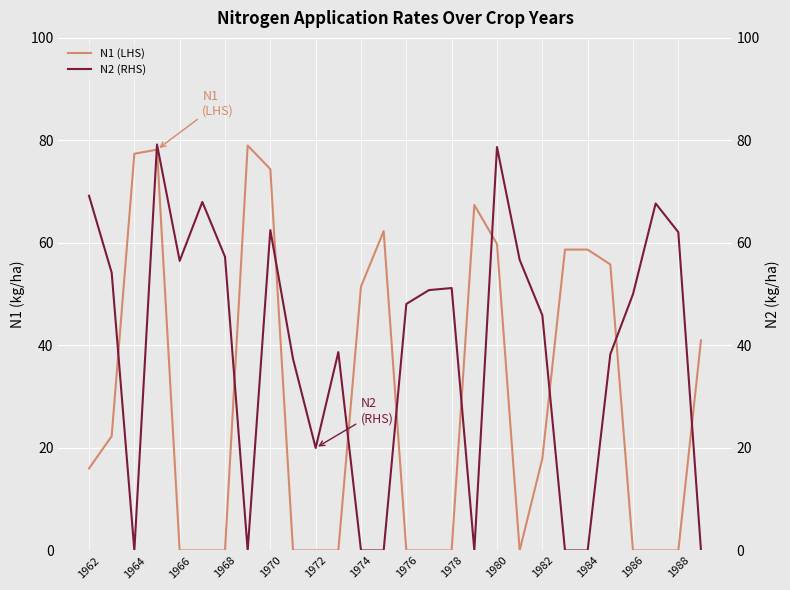

The N2 (RHS) series shows 38.3 at 23. True or false?

True